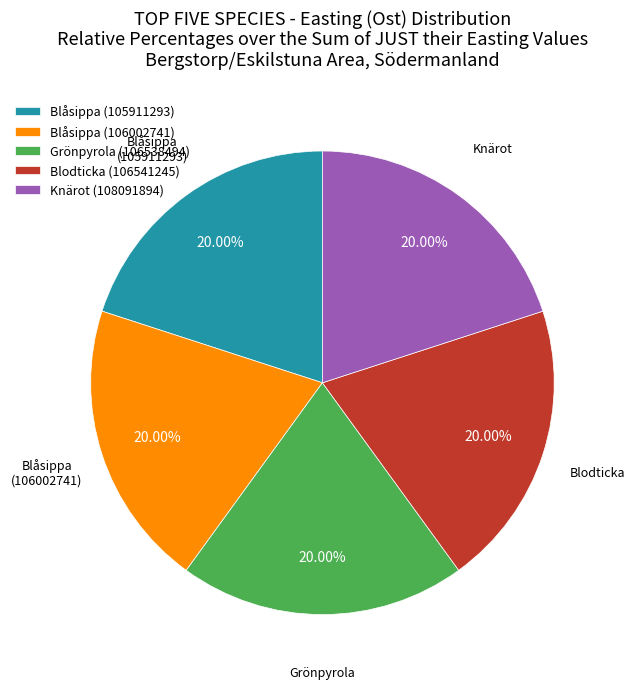

Do Blåsippa (105911293) and Grönpyrola (106538494) together represent more than half of the pie?

No